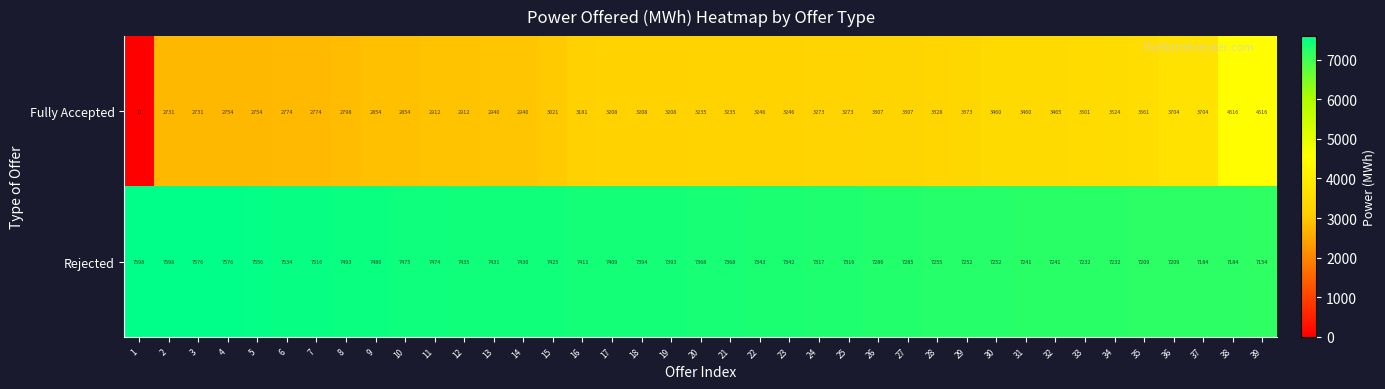

Count the number of categories in the chart.

39